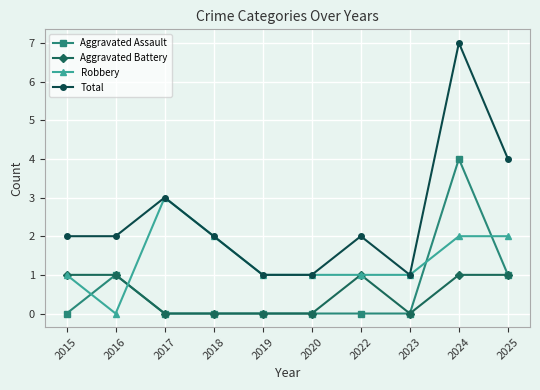

True or false: Total and Aggravated Battery cross at least once.

False